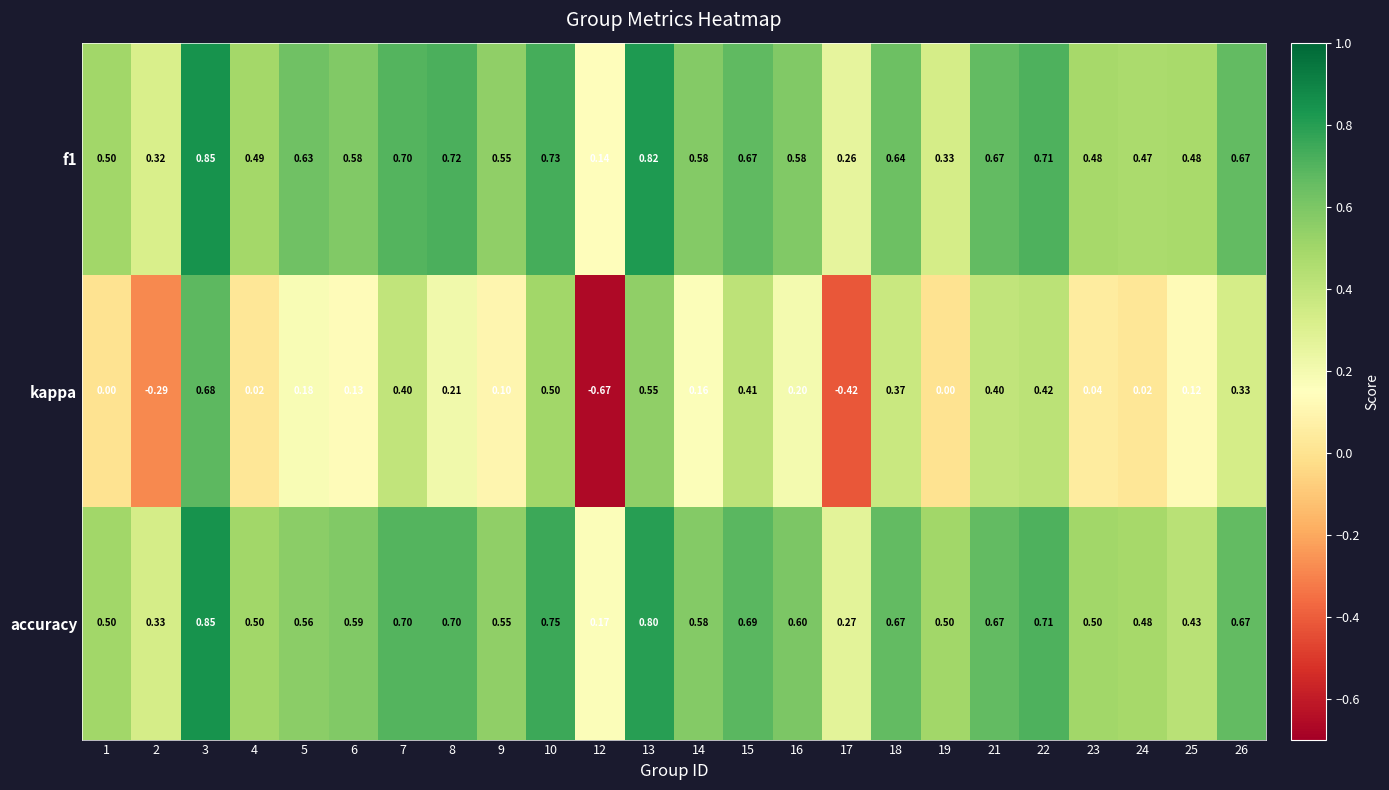

At which category is the sum across all series the highest?

3